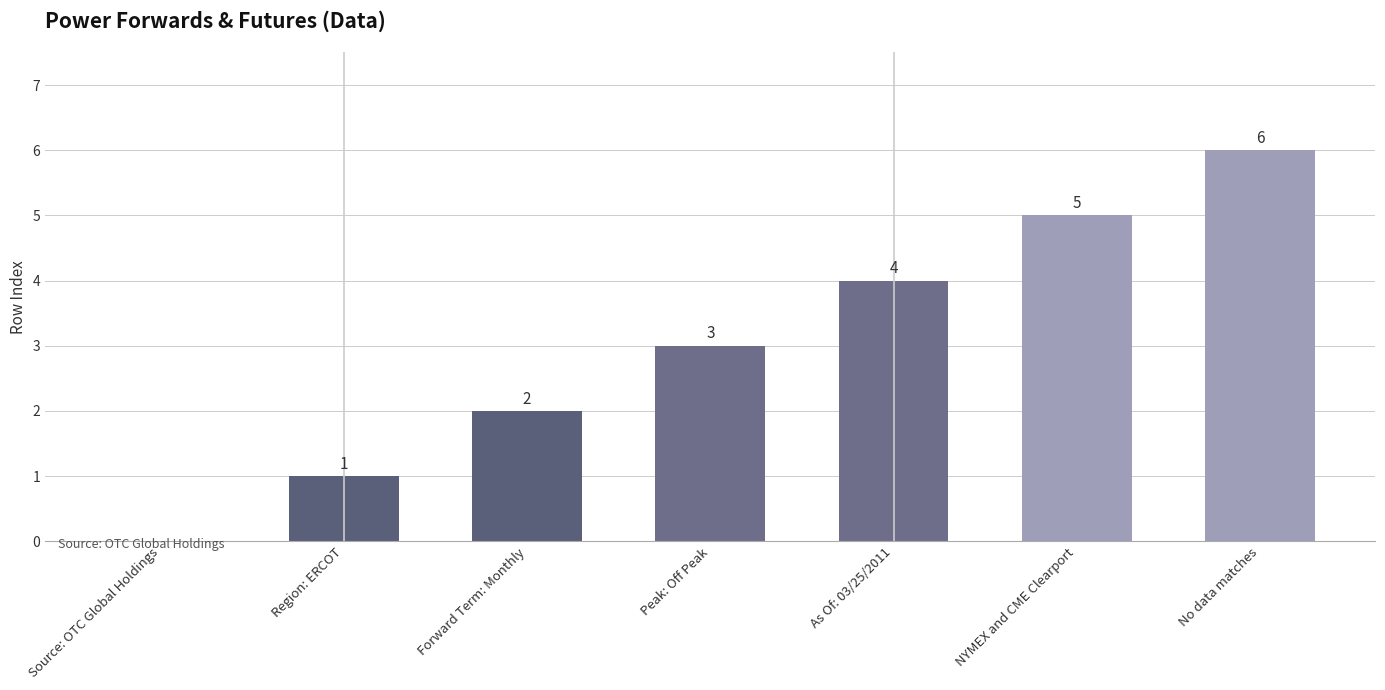

What is the sum of all values?

21